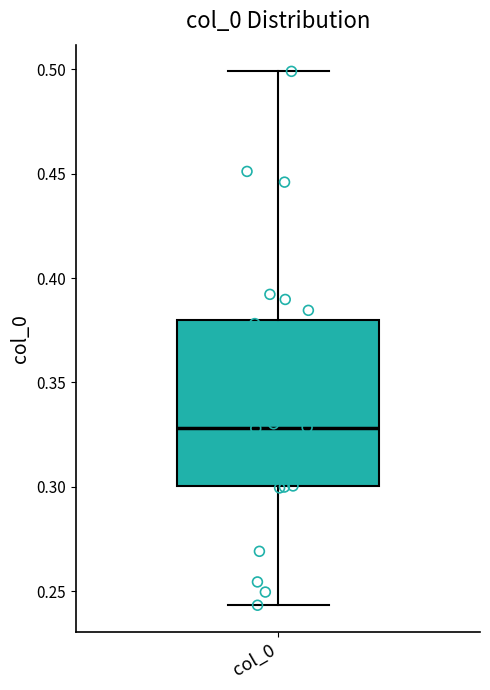

Where is the lower edge of the box for col_0 on the y-axis? The values are not printed on the chart, so give them approximately, as read against the axis.

0.300